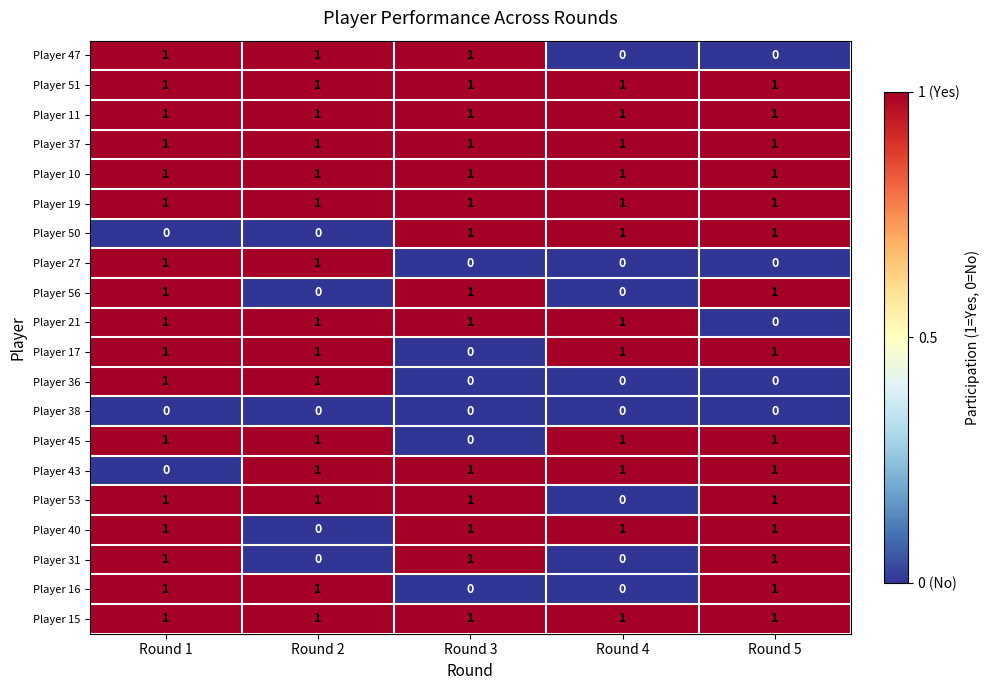

What is the total value across all series at Round 1?

17